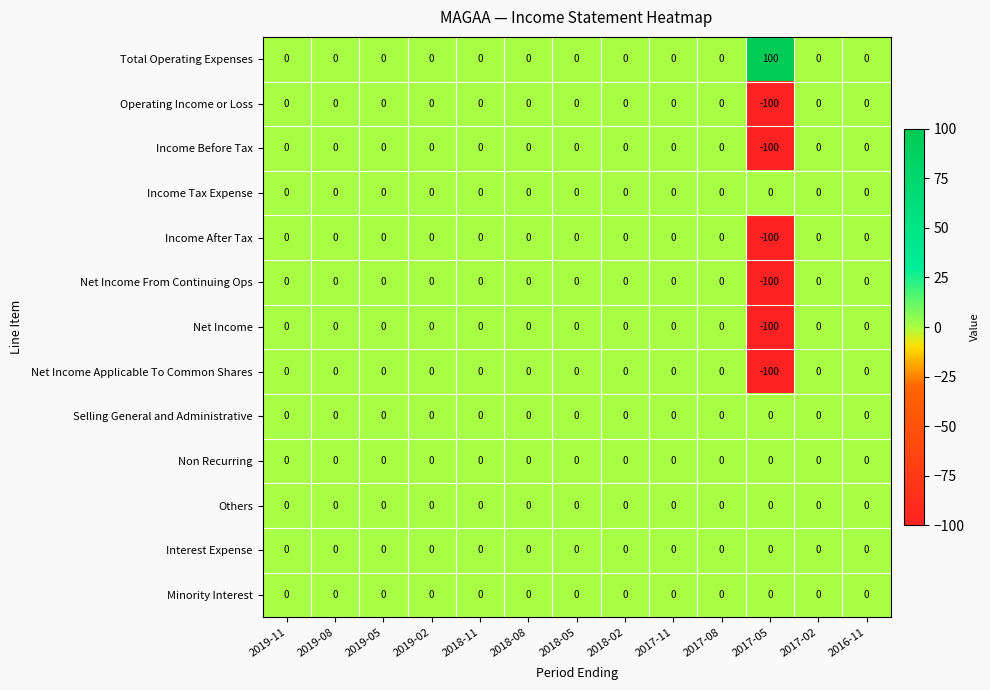

What is the average value of the Income After Tax series?

-8